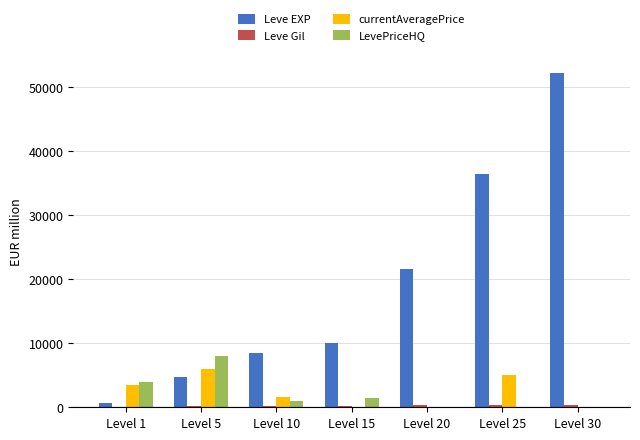

Count the number of categories in the chart.

7